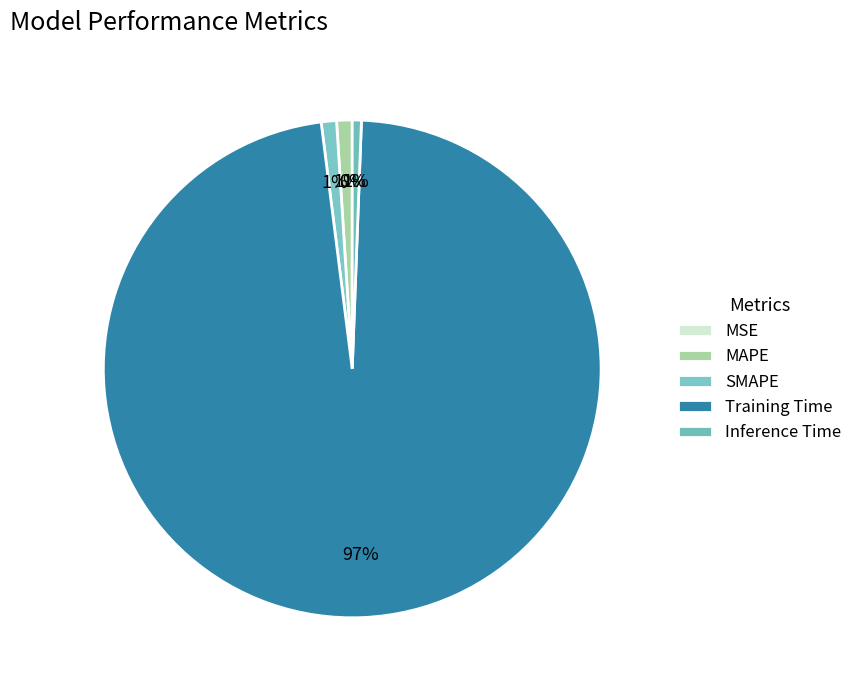

To the nearest percent, what is the difference between the largest and smallest slice percentages?

97%